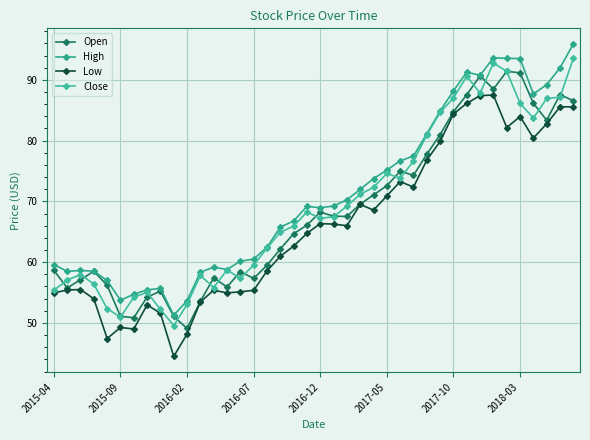

What is the smallest value displayed?

44.5